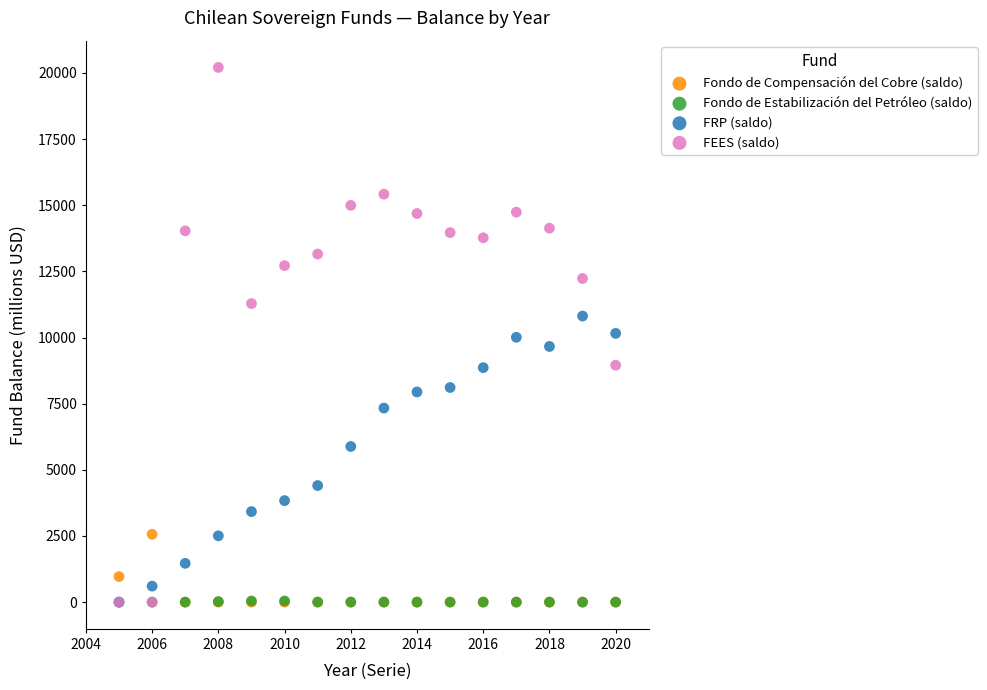

What are all the series names shown in the legend?

Fondo de Compensación del Cobre (saldo), Fondo de Estabilización del Petróleo (saldo), FRP (saldo), FEES (saldo)